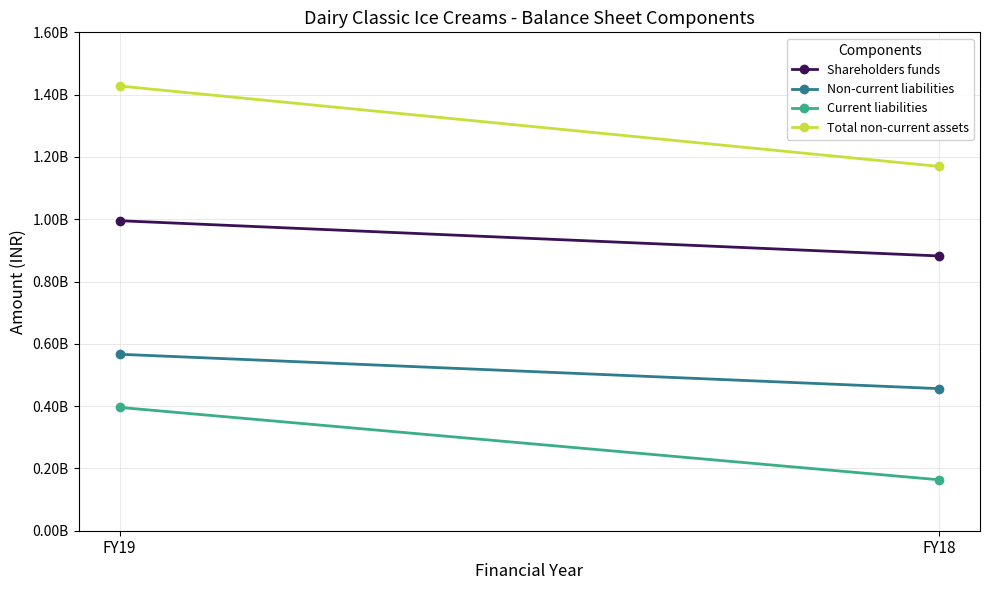

Where is Total non-current assets nearest to the value 1298650259?

FY19